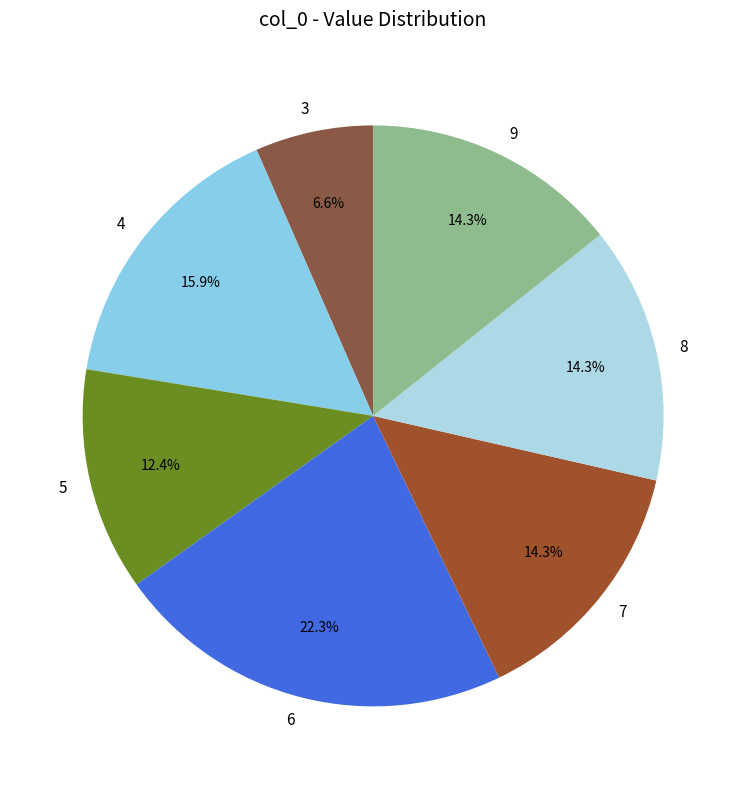

Is 3 the majority of the pie?

No